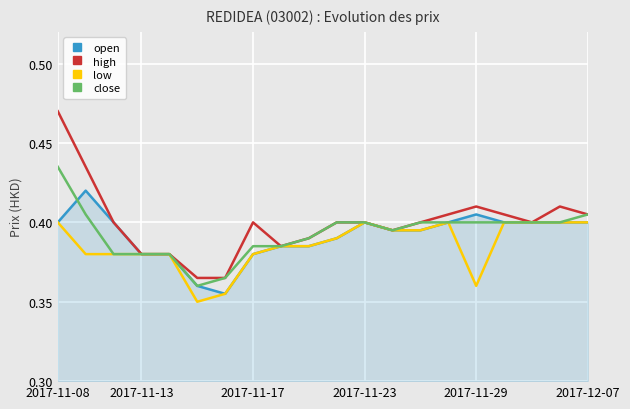

What is the difference between the maximum and minimum values in the close series?

0.1